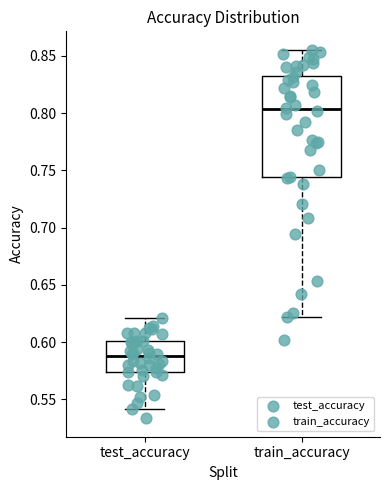

Where does the lower whisker of the box for test_accuracy end on the y-axis? The values are not printed on the chart, so give them approximately, as read against the axis.

0.540